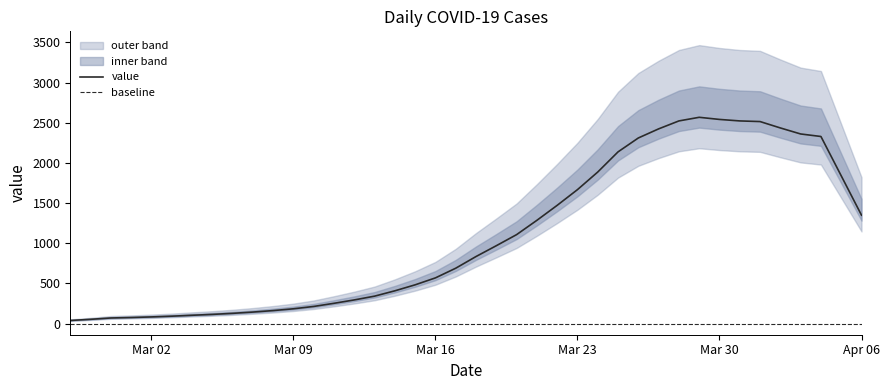

How many data points are less than 834?

20